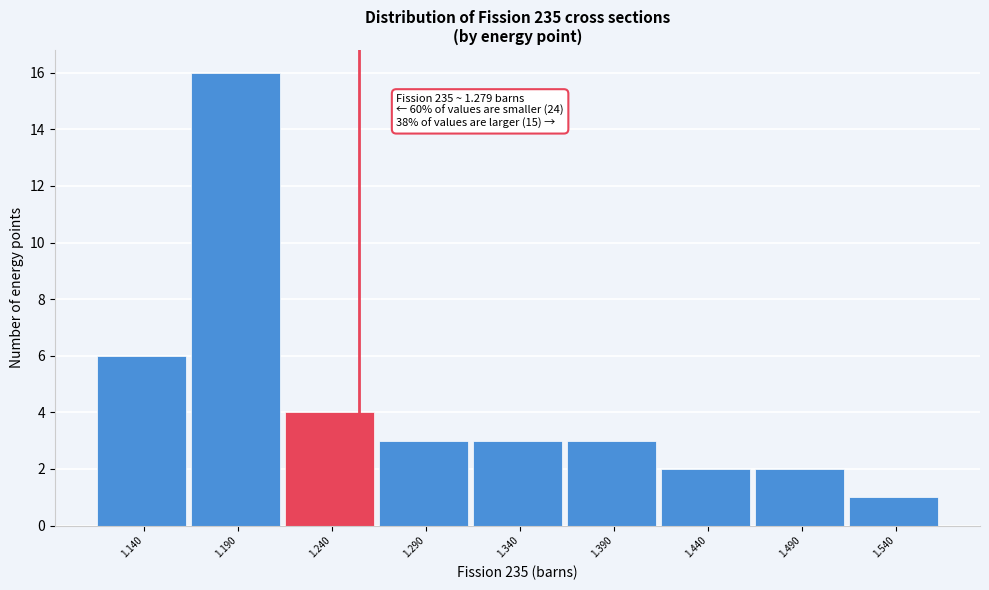

Reading right to left, what are all the values shown in this chart?

1	2	2	3	3	3	4	16	6